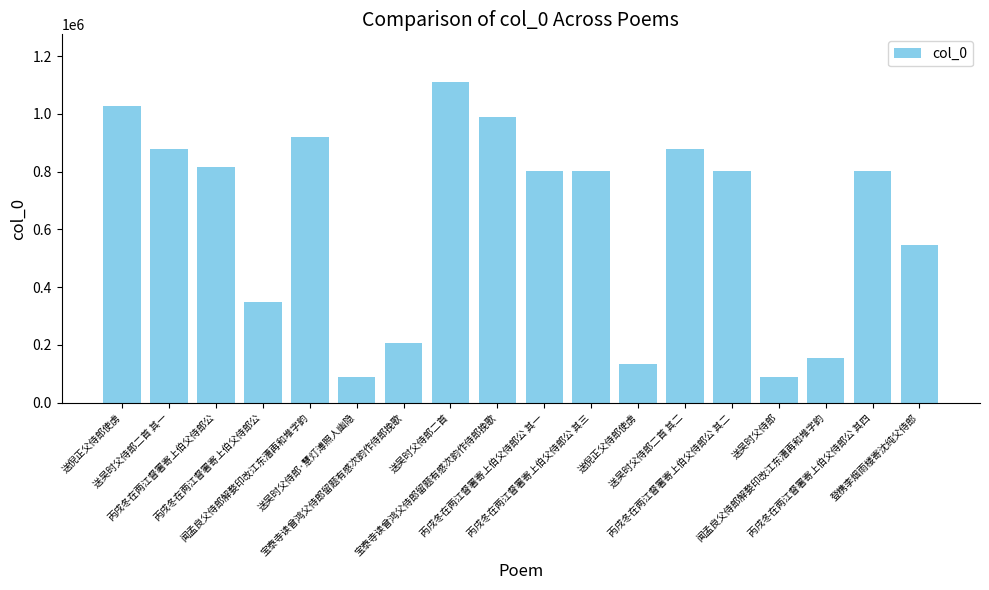

What is the maximum value shown in the chart?

1108741